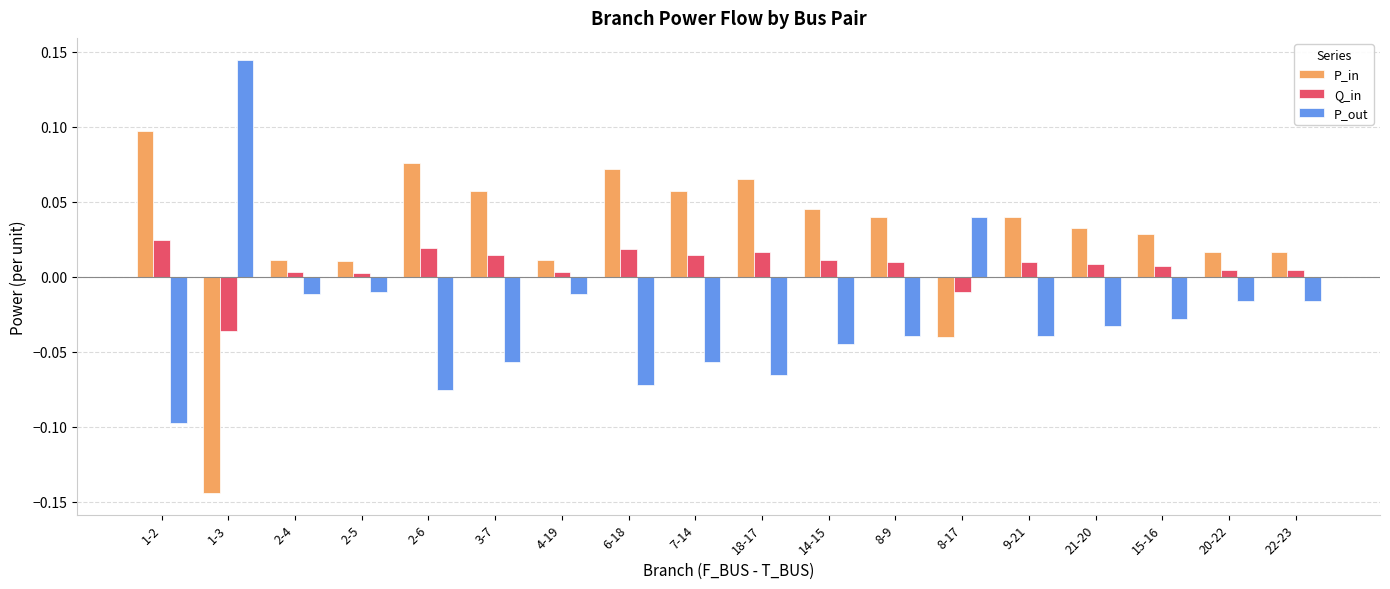

How many bars are there in each group?

3